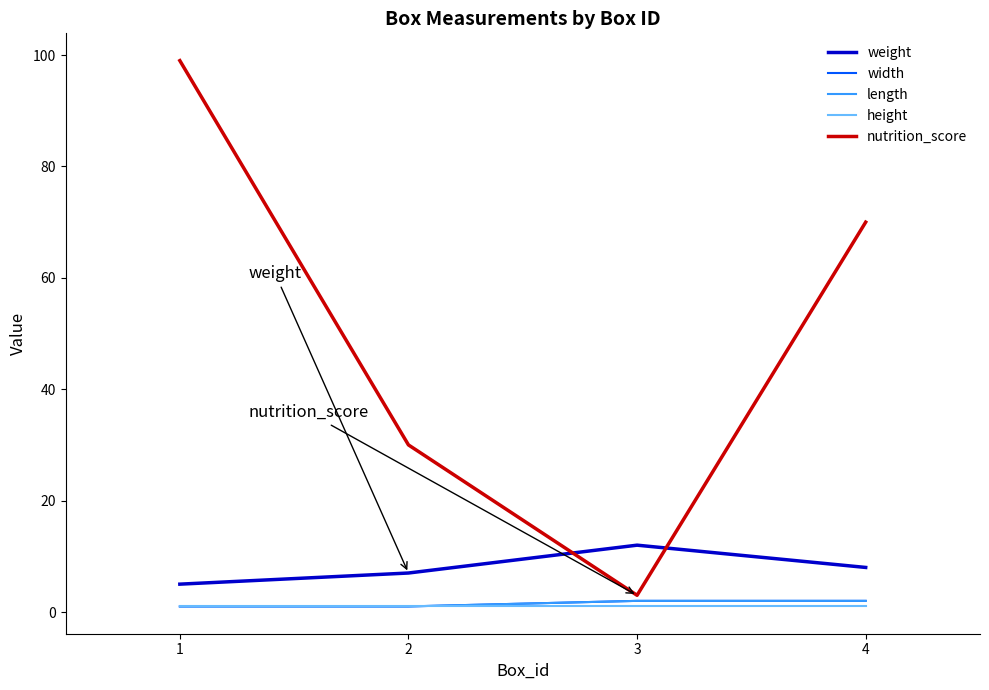

At how many categories does at least one series exceed 43?

2